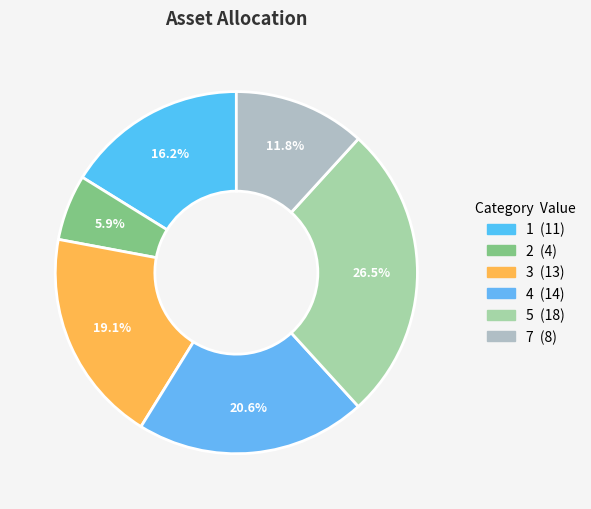

True or false: 5 accounts for 40% of the total.

False